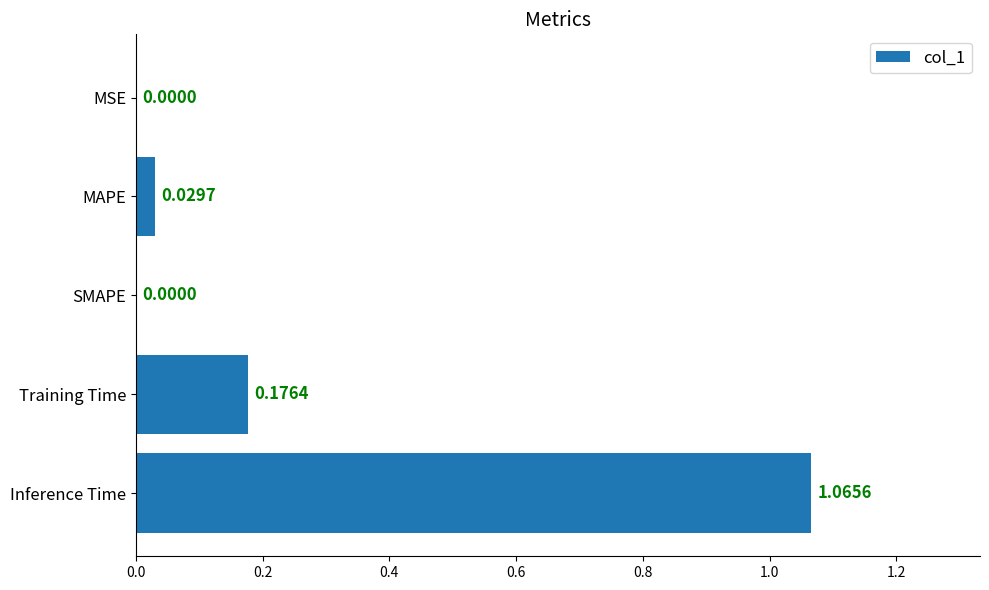

Does the chart contain stacked bars?

No